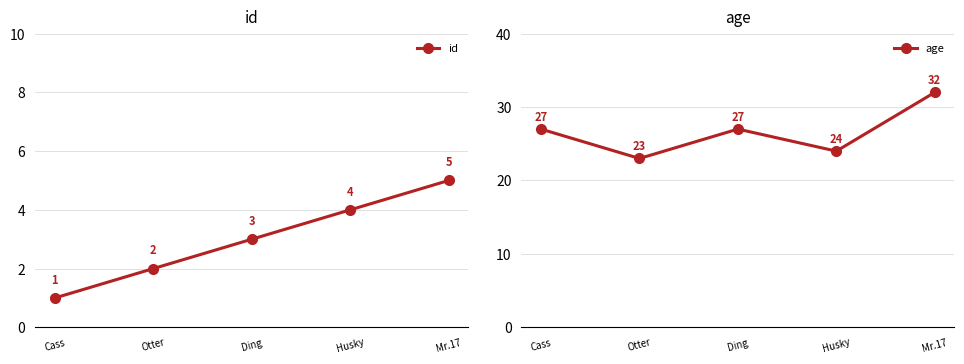

Which series has the largest range (max minus min)?

age